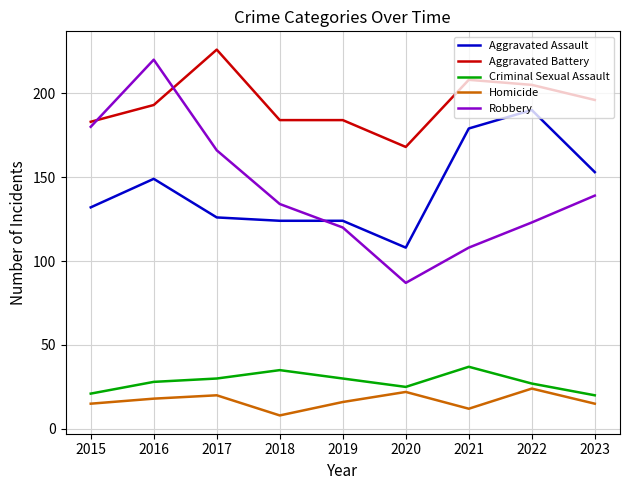

What is the greatest value displayed?

226